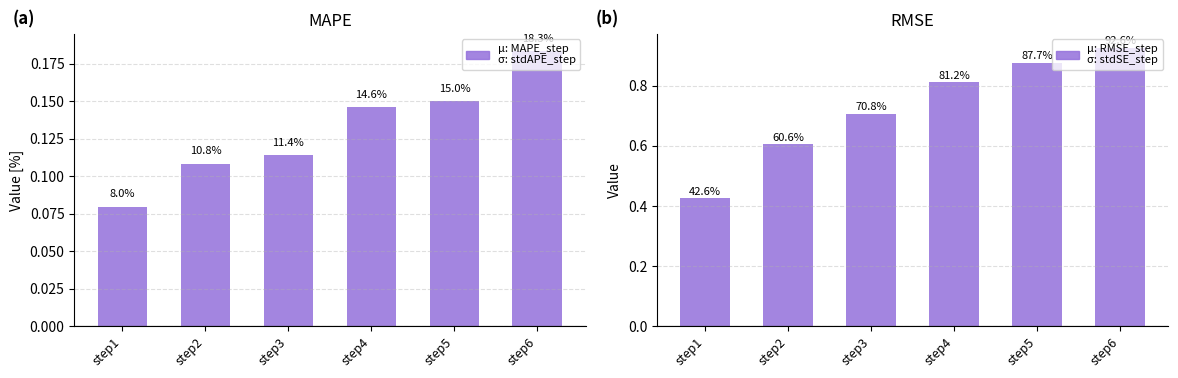

Is it true that MAPE_step equals 0.0 at step1?

False